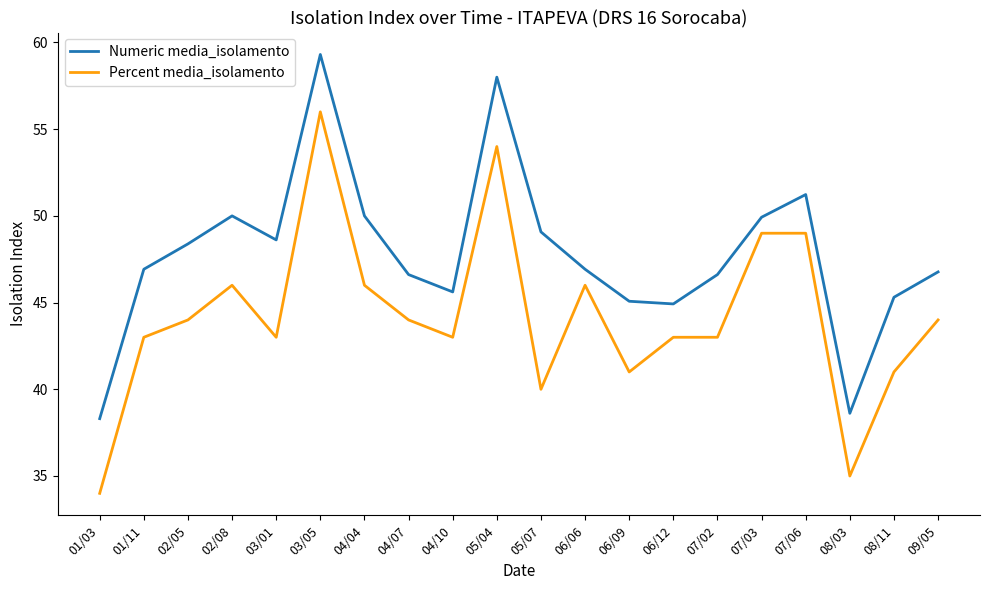

At which category is the sum across all series the highest?

03/05